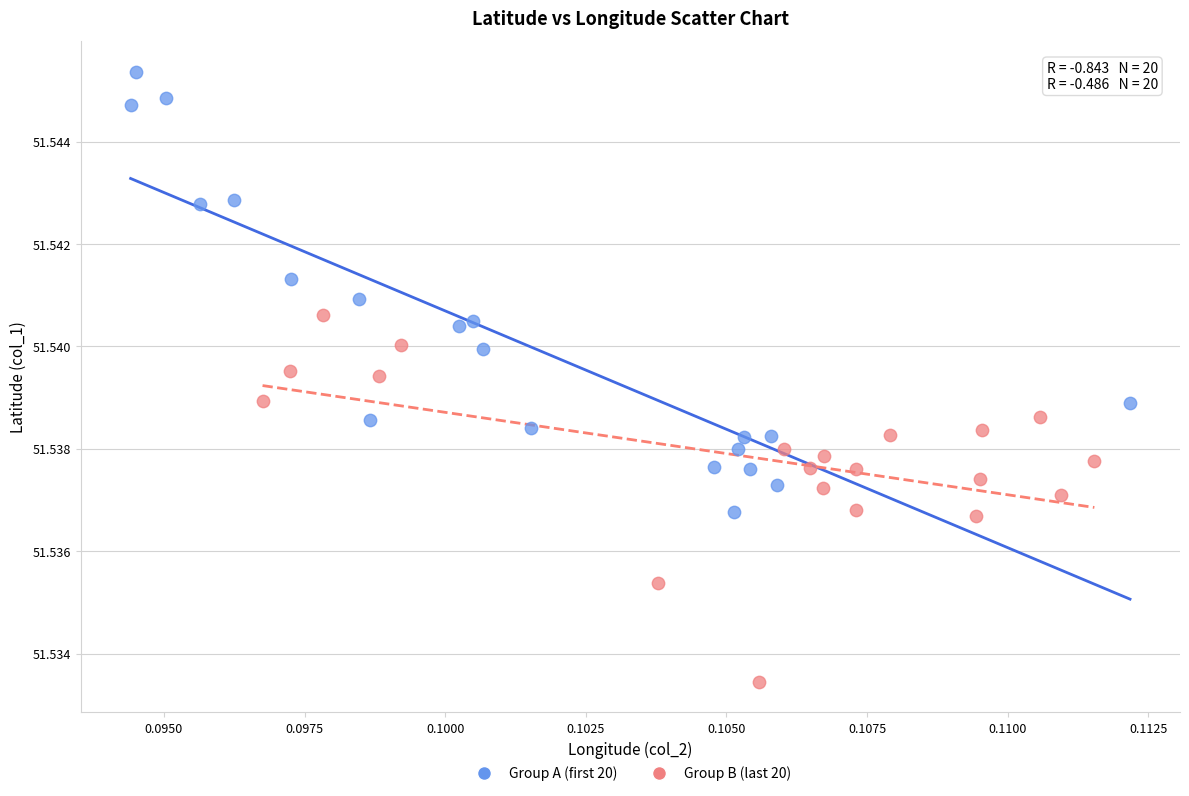

Which series contains the highest Y value?

Group A (first 20)